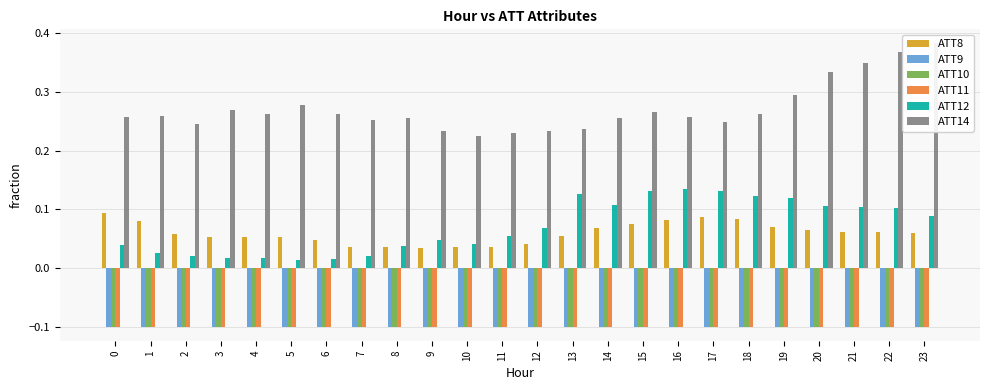

The ATT10 series shows -0.1 at 15. True or false?

False